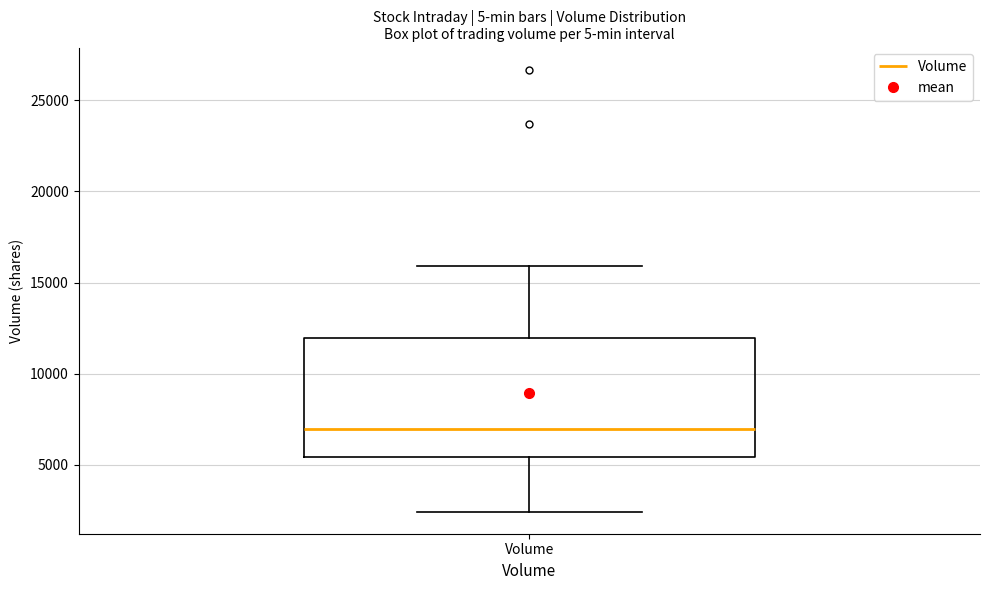

Where does the median line of the box for Volume sit on the y-axis? The values are not printed on the chart, so give them approximately, as read against the axis.

7000